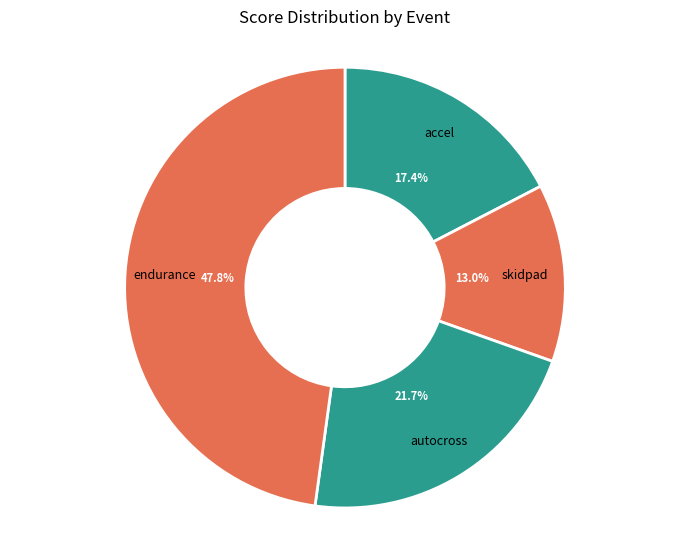

Is there any slice that represents more than half of the pie?

No